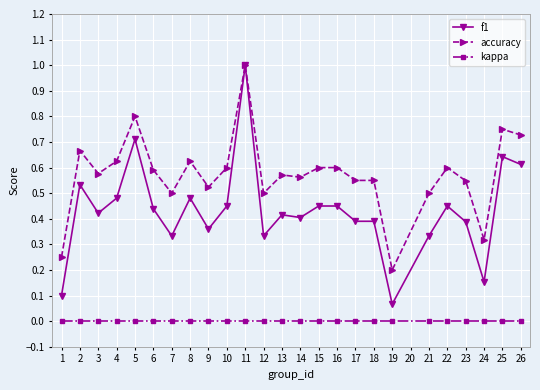

List the series in order of their overall mean, lowest first.

kappa, f1, accuracy